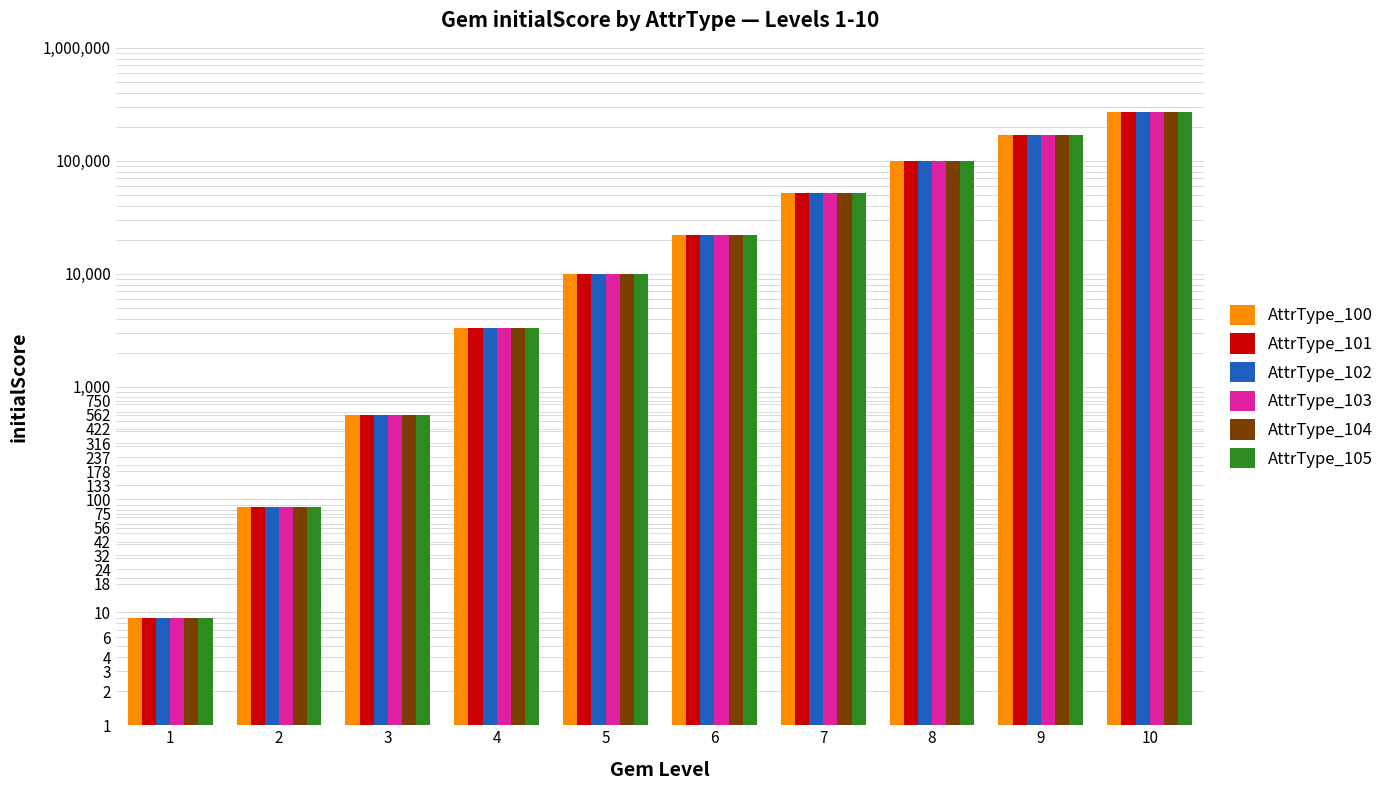

The AttrType_104 series shows 85 at 2. True or false?

True